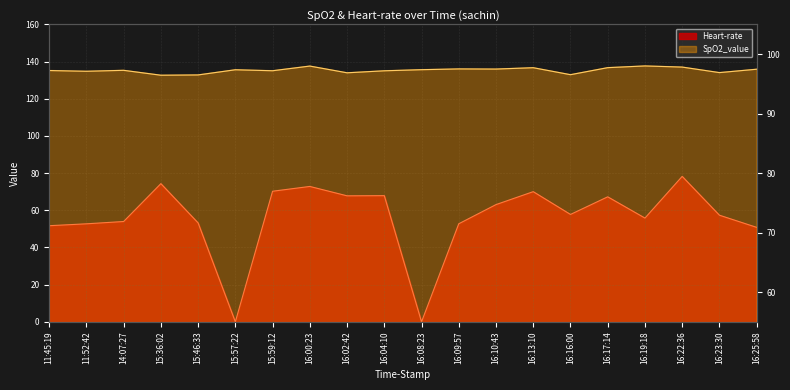

What is the label of the 8th point from the right?

16:10:43